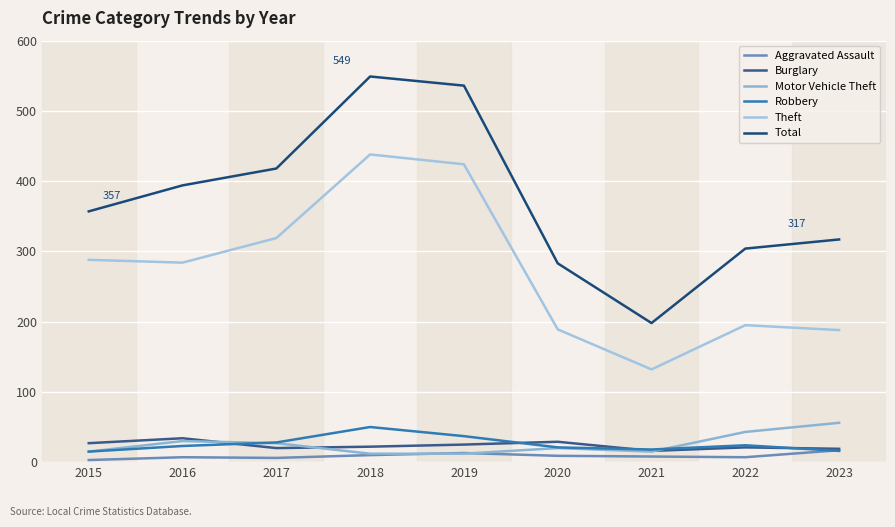

At which category does Aggravated Assault reach its first local peak?

2016